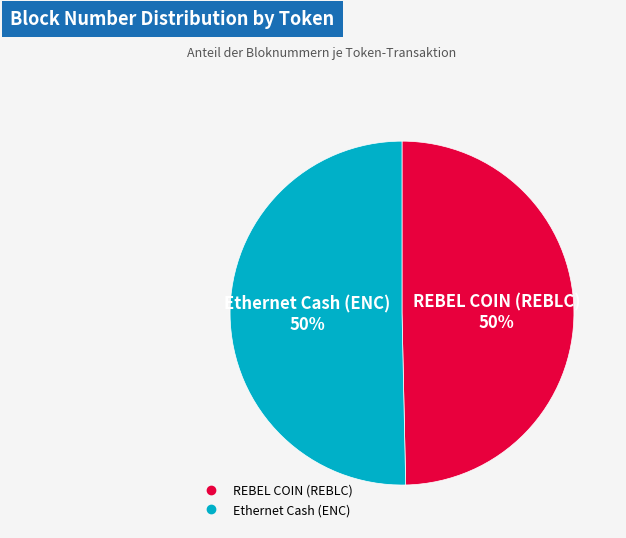

To the nearest percent, what portion does Ethernet Cash (ENC) represent?

50%